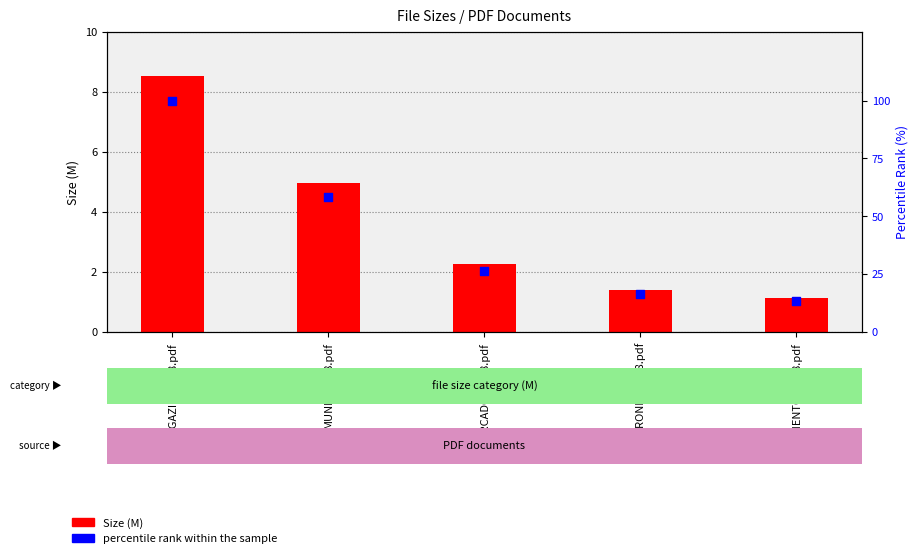

Which series reaches the minimum Y coordinate?

Size (M)